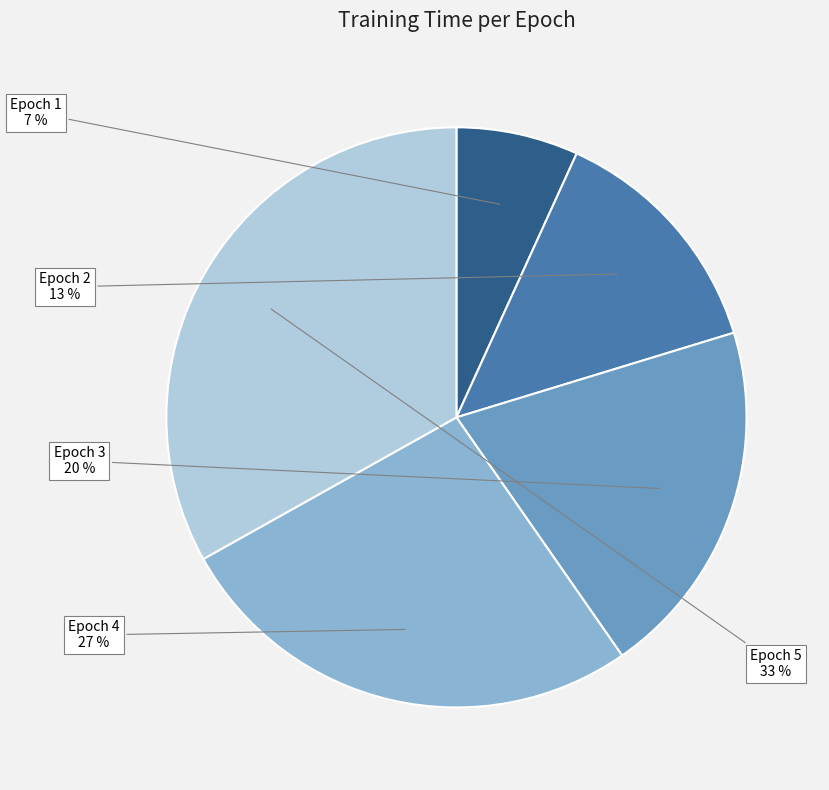

Count the number of slices in the pie.

5